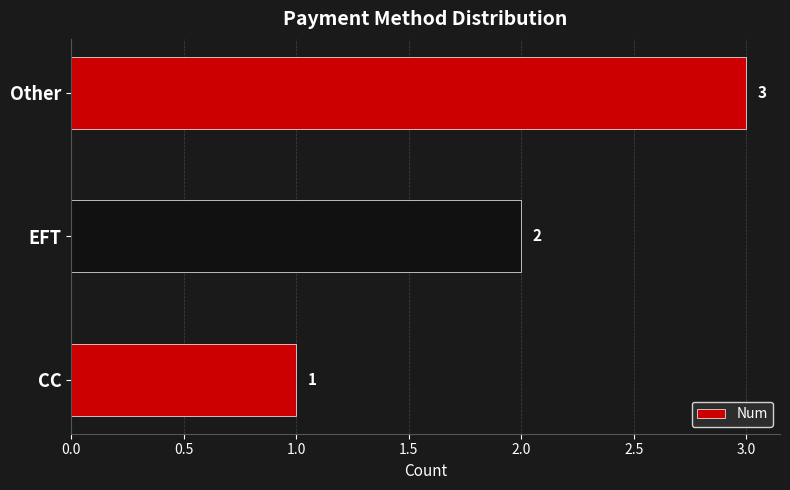

At which label is the value closest to 2?

EFT